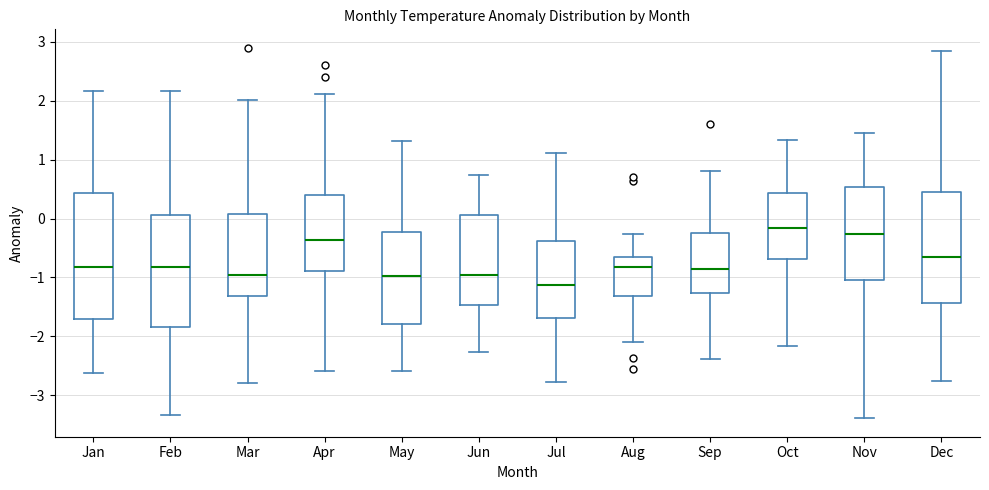

Where does the lower whisker of the box for Dec end on the y-axis? The values are not printed on the chart, so give them approximately, as read against the axis.

-2.8